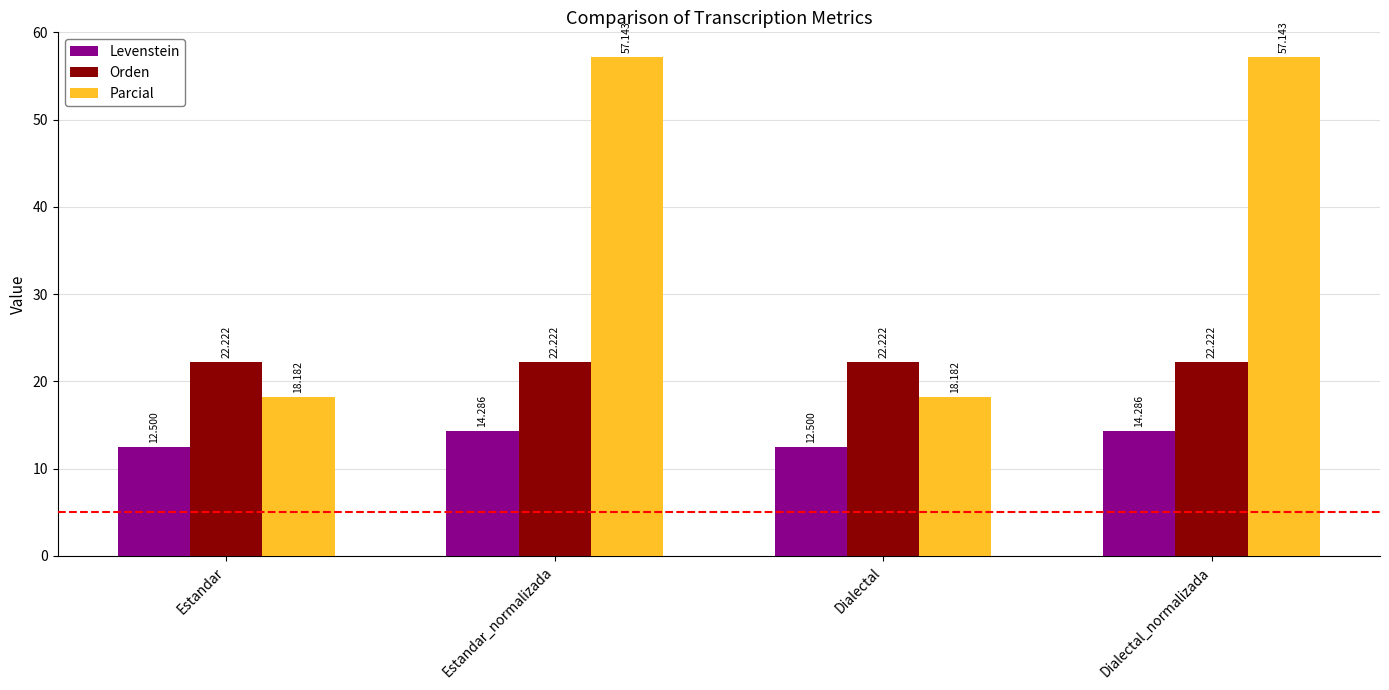

At how many categories does at least one series exceed 23?

2